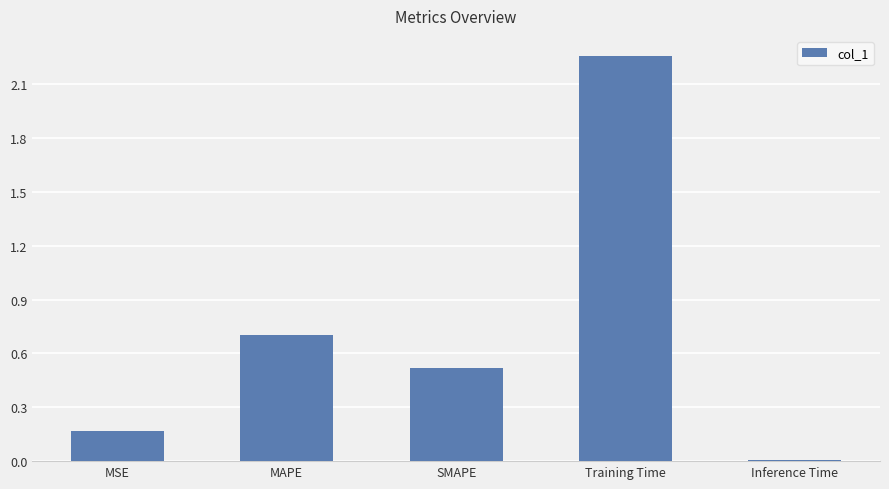

Is it true that the value at SMAPE is 0.5?

True